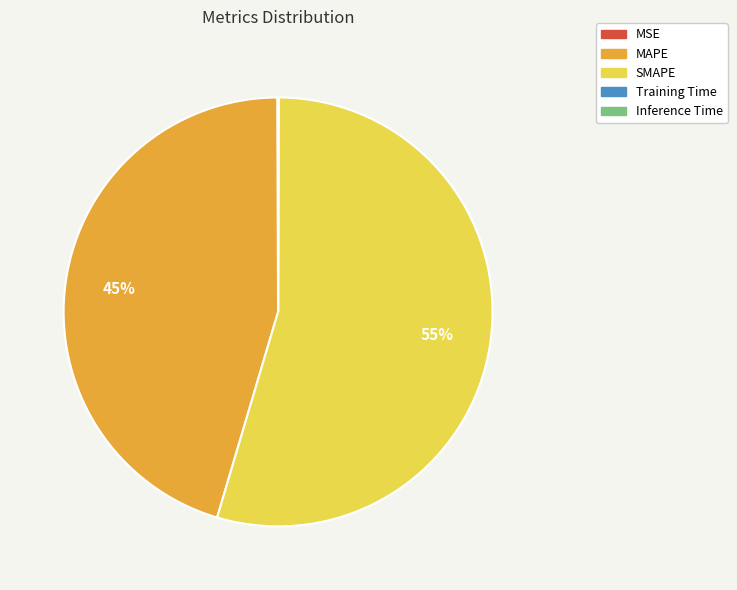

To the nearest percent, what is the average slice percentage?

20%